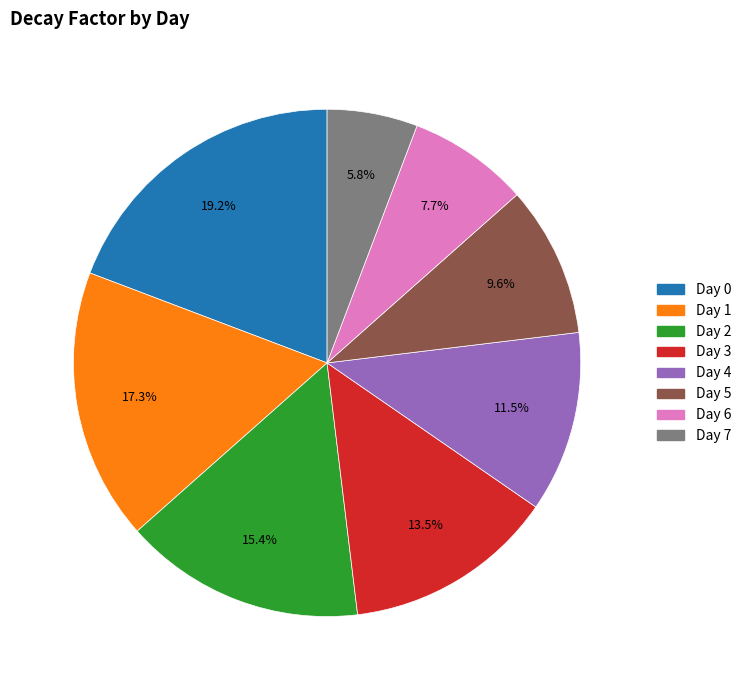

Between Day 0 and Day 3, which is larger?

Day 0